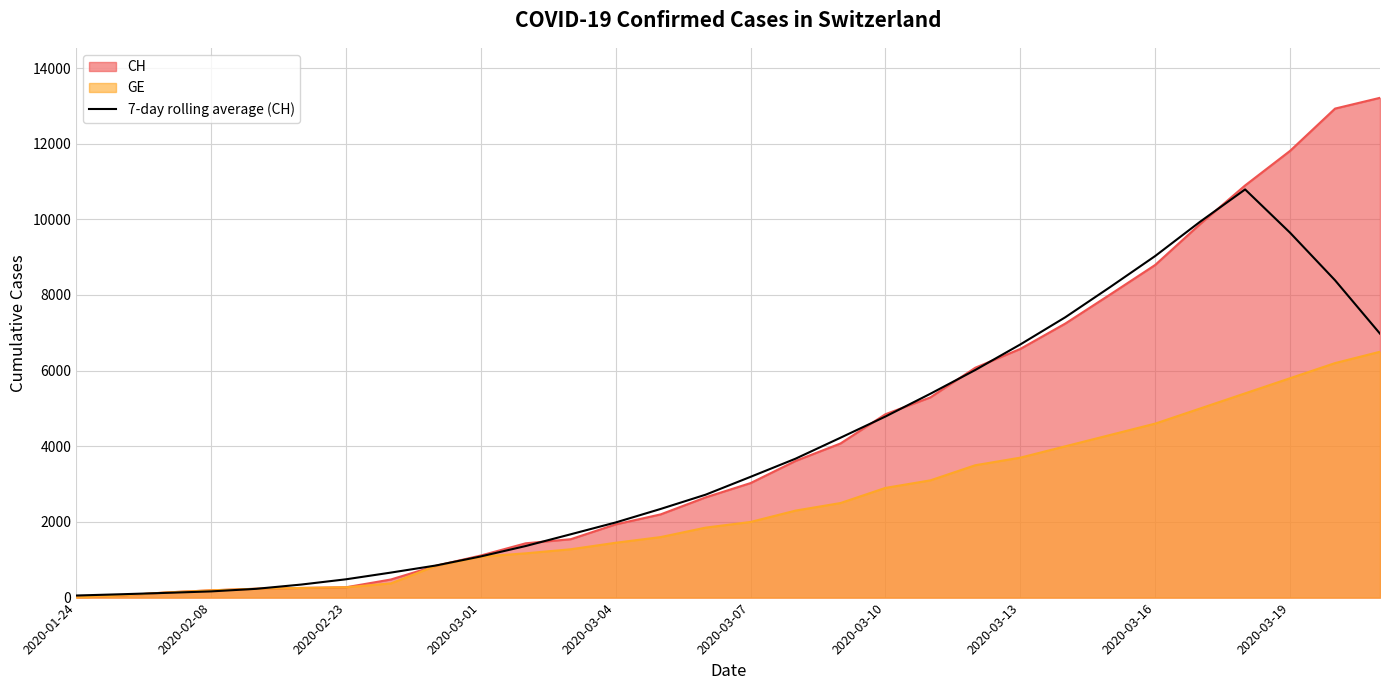

Reading left to right, list all the values displayed in this chart.

55.1	88.6	125.0	164.0	231.9	344.1	483.7	661.4	848.6	1088.7	1364.0	1674.1	1986.7	2343.9	2720.9	3192.9	3672.6	4226.6	4787.3	5389.7	6018.6	6692.9	7411.3	8211.7	9030.7	9938.3	10790.9	9645.9	8389.4	6978.4